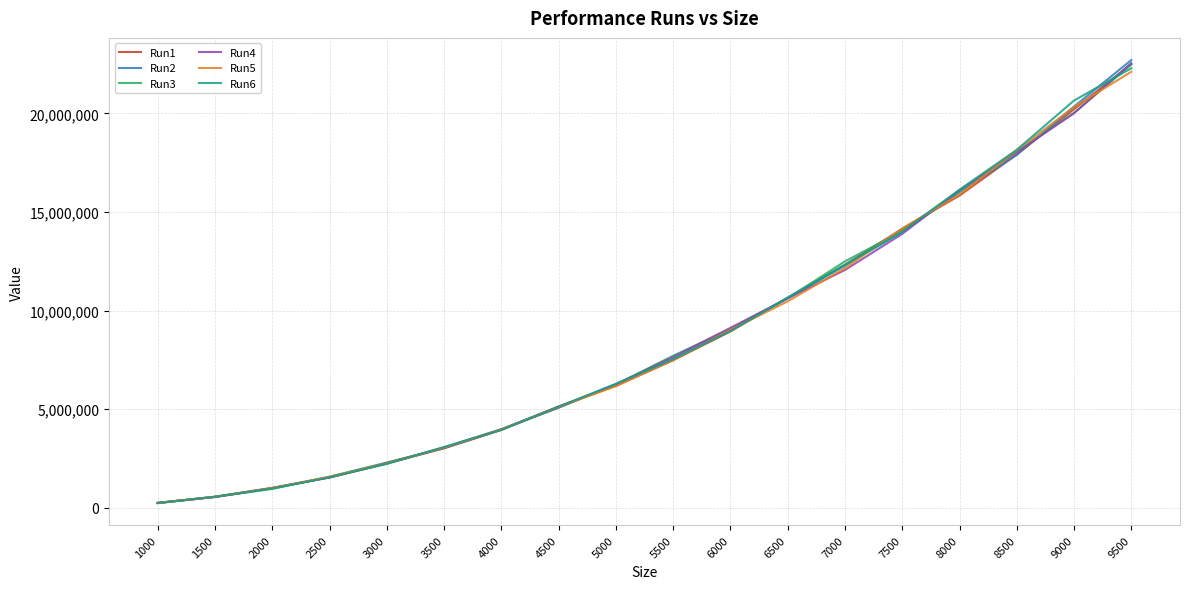

The value of Run4 at 8500 is 4918850. True or false?

False